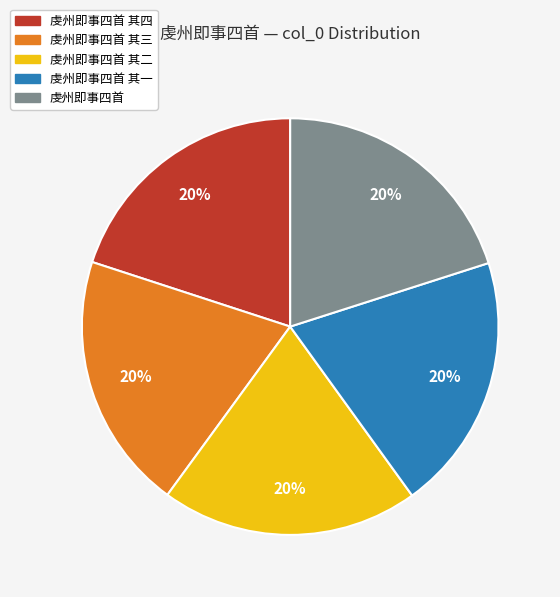

Count the number of slices in the pie.

5